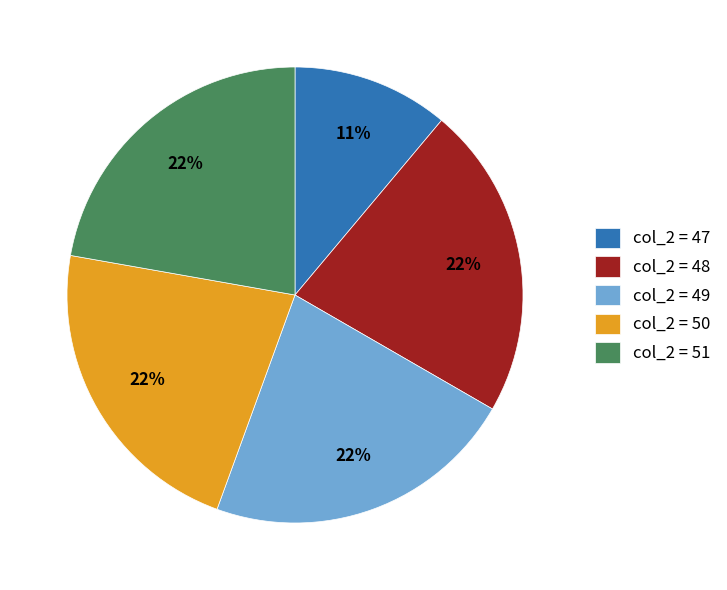

Does col_2 = 48 account for over 50% of the chart?

No